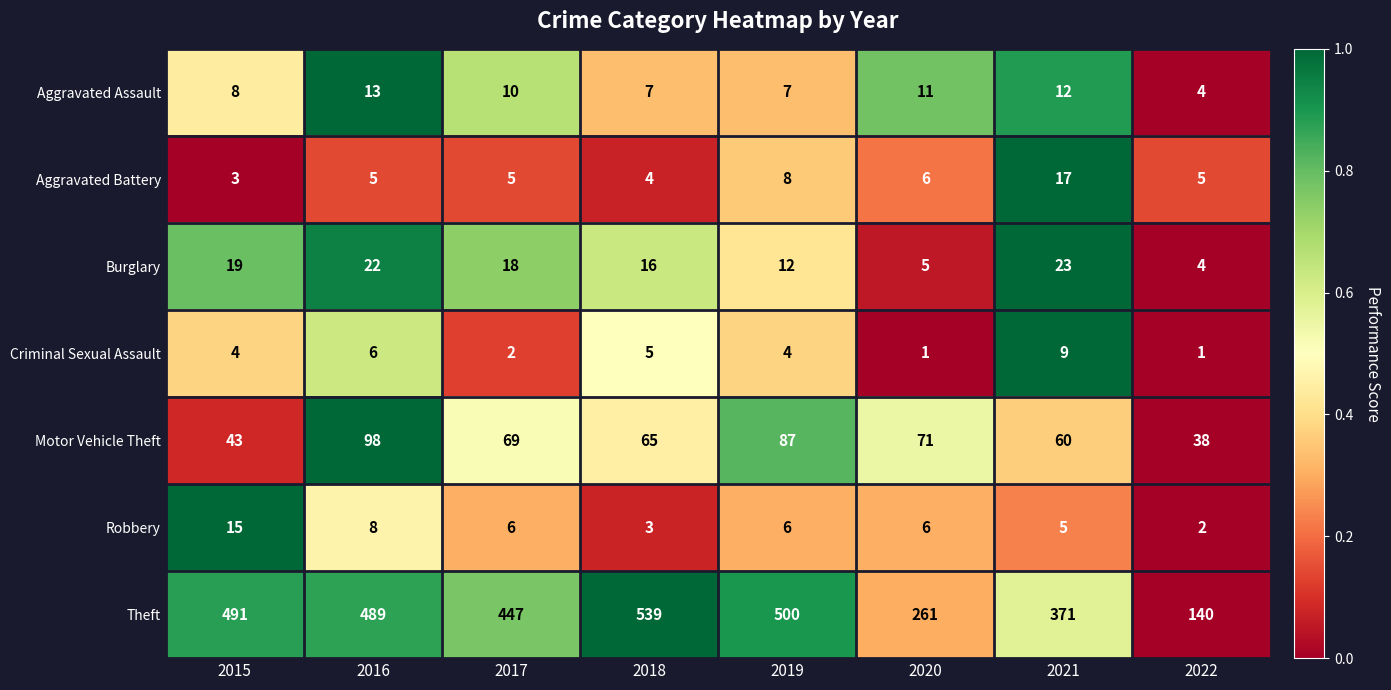

Between 2019 and 2020, which series saw the biggest shift?

Theft